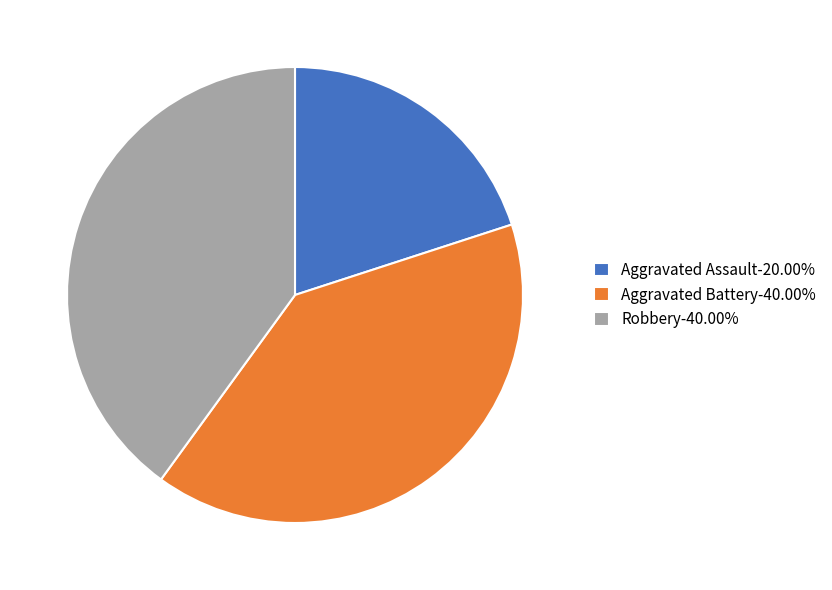

Combined, do Aggravated Battery-40.00% and Robbery-40.00% account for over 50%?

Yes